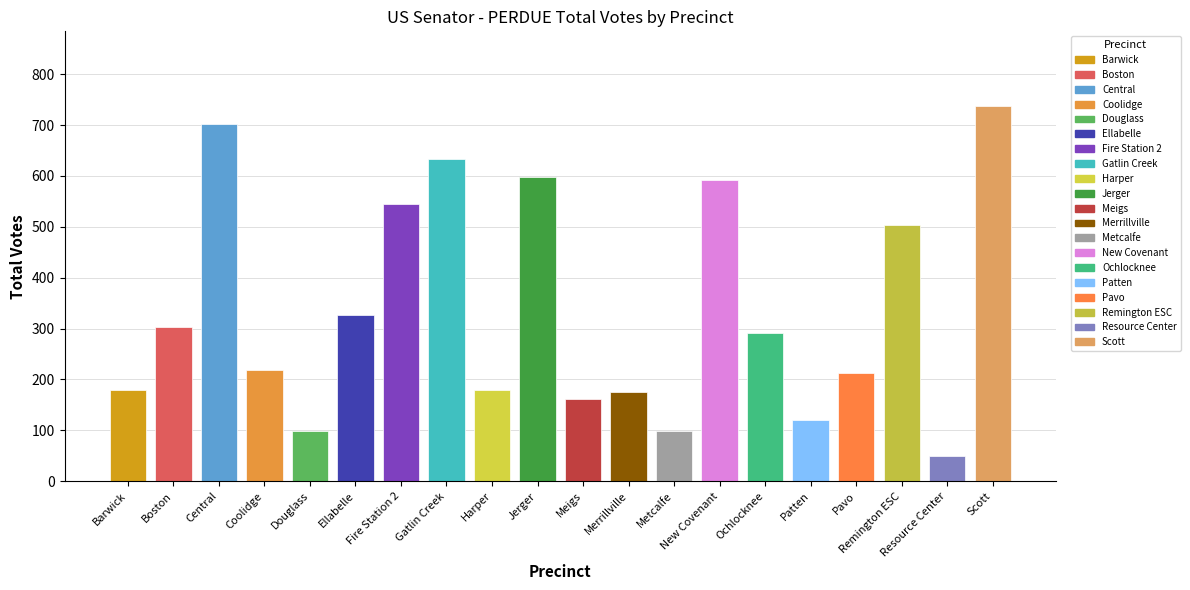

What is the label of the 4th bar from the right?

Pavo